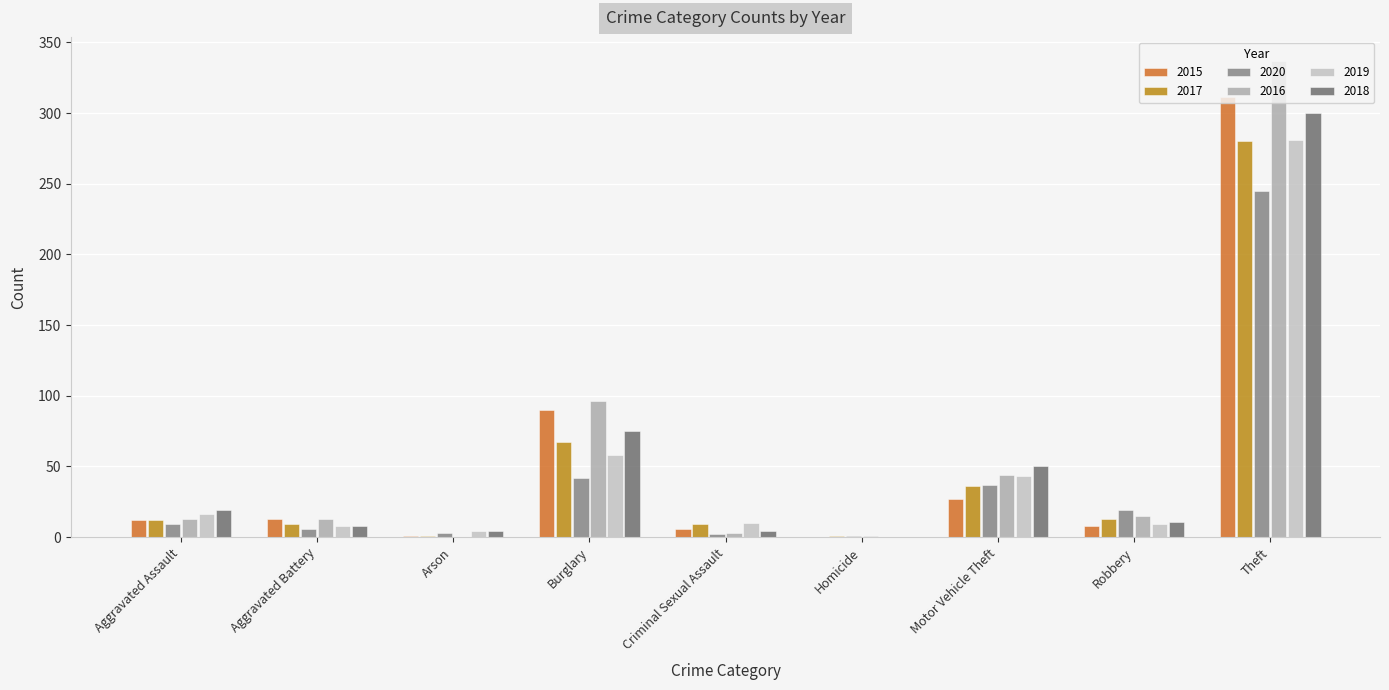

At which label is 2020 closest to 123?

Burglary